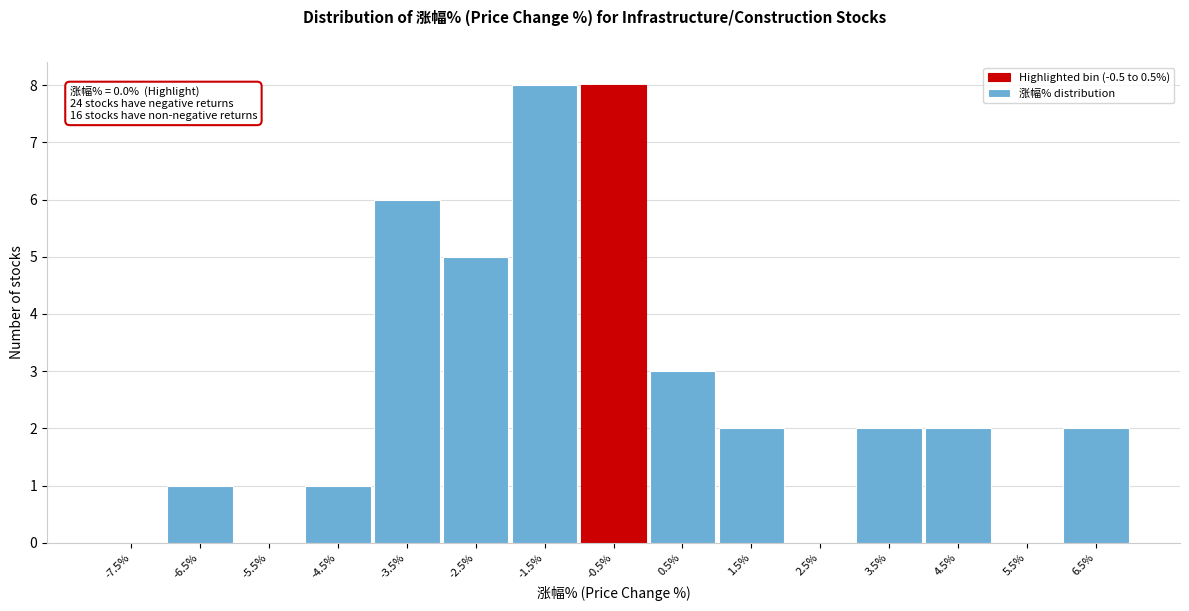

Reading right to left, extract all data points from this chart.

6.5%=2	5.5%=0	4.5%=2	3.5%=2	2.5%=0	1.5%=2	0.5%=3	-0.5%=8	-1.5%=8	-2.5%=5	-3.5%=6	-4.5%=1	-5.5%=0	-6.5%=1	-7.5%=0